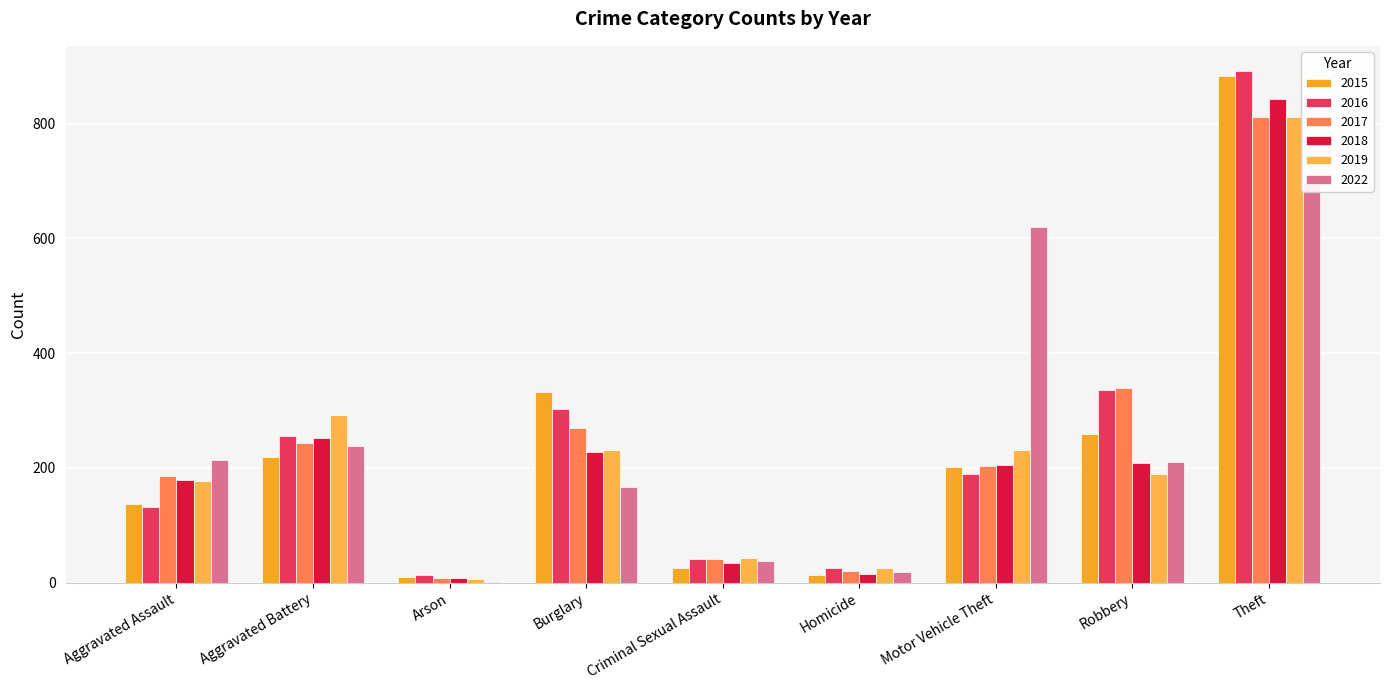

What is the label of the 6th bar from the right?

Burglary